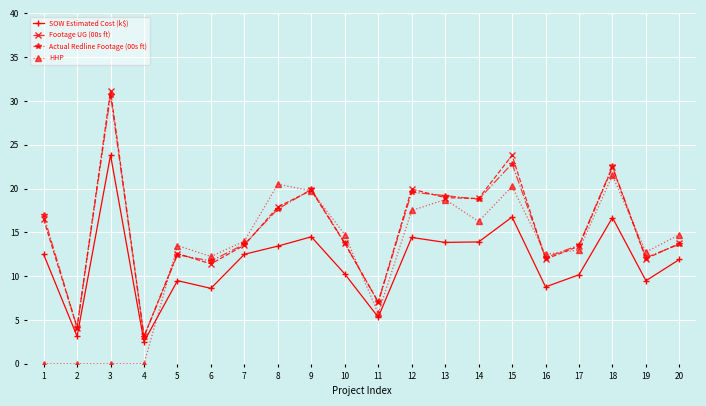

Which series has the largest range (max minus min)?

Footage UG (00s ft)